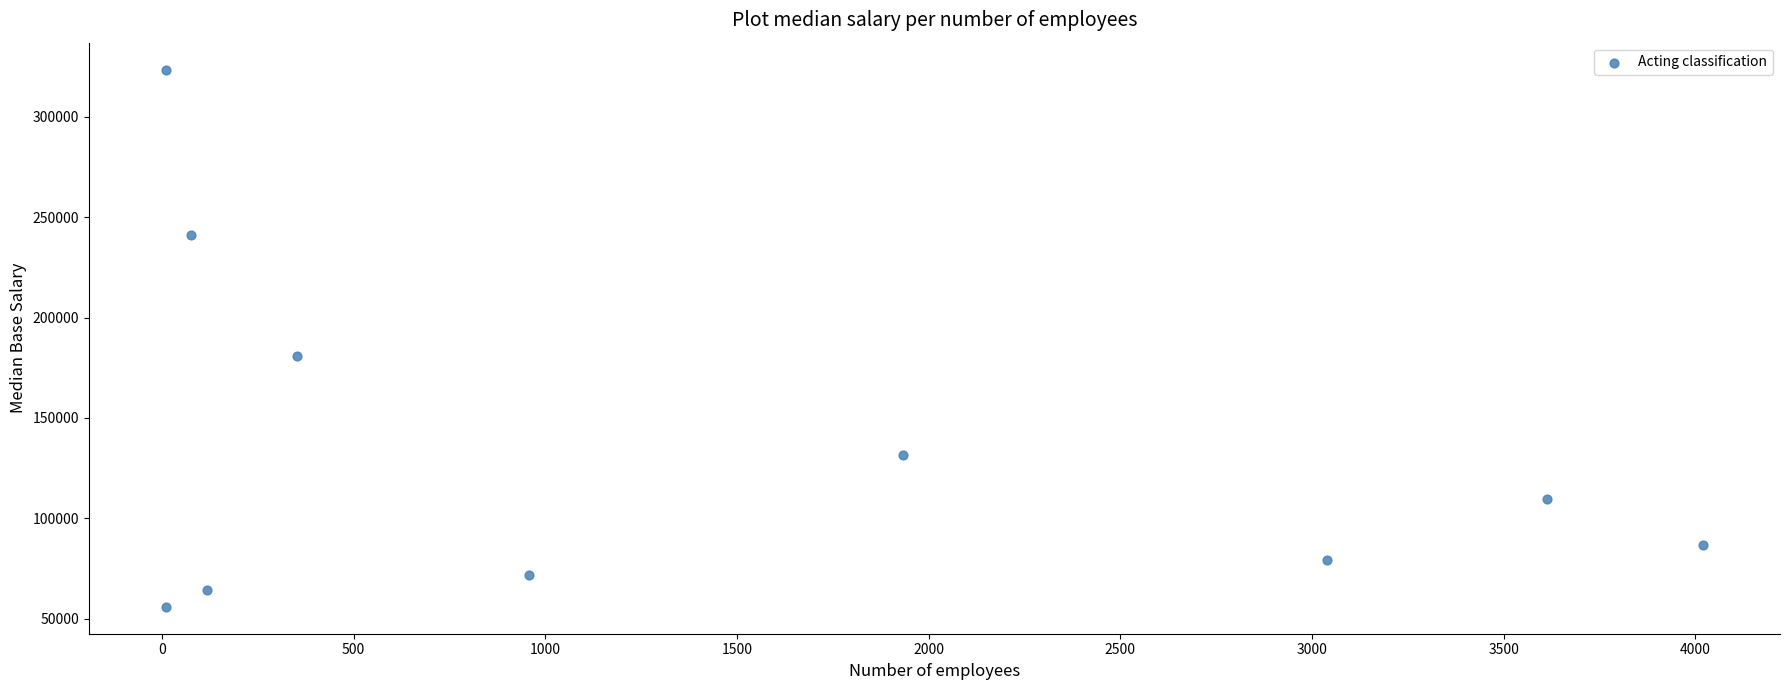

What Y value in the scatter plot is closest to 189738?

180887.0